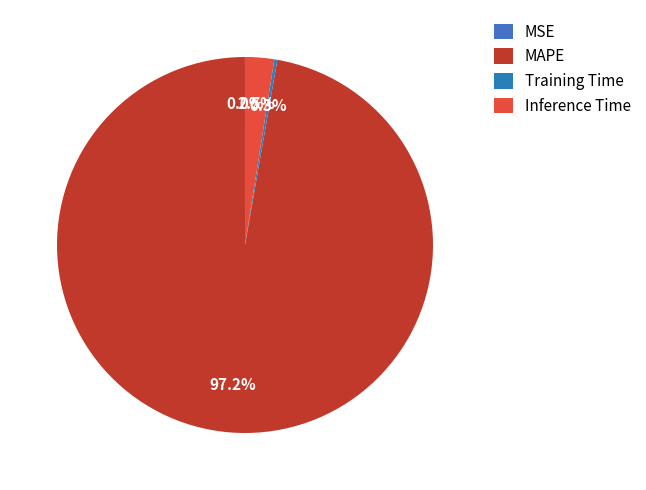

True or false: Inference Time accounts for 1% of the total.

False